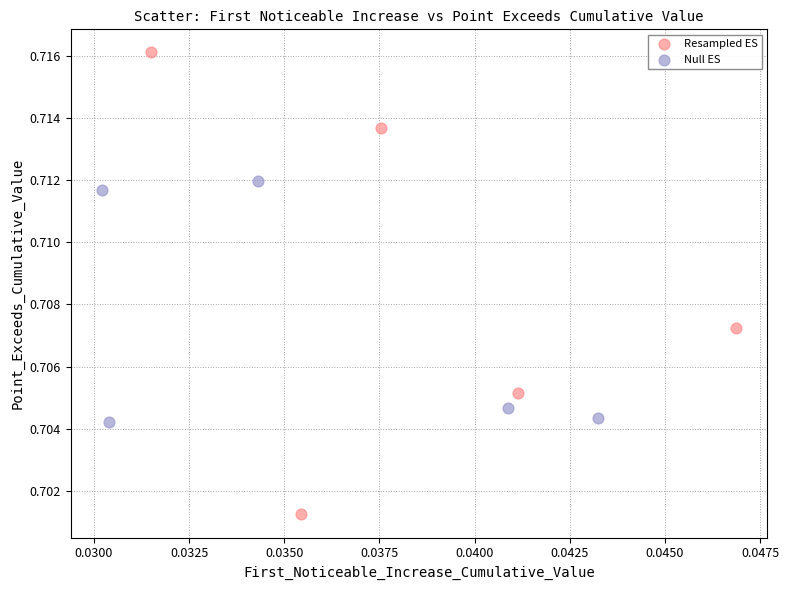

Which series reaches the minimum Y coordinate?

Resampled ES